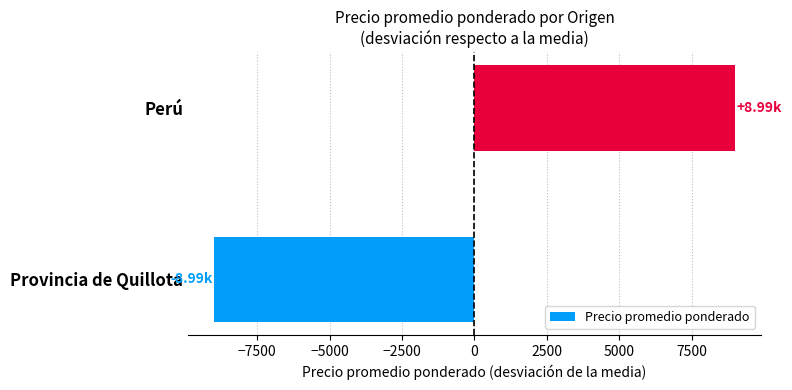

Are the bars horizontal?

Yes